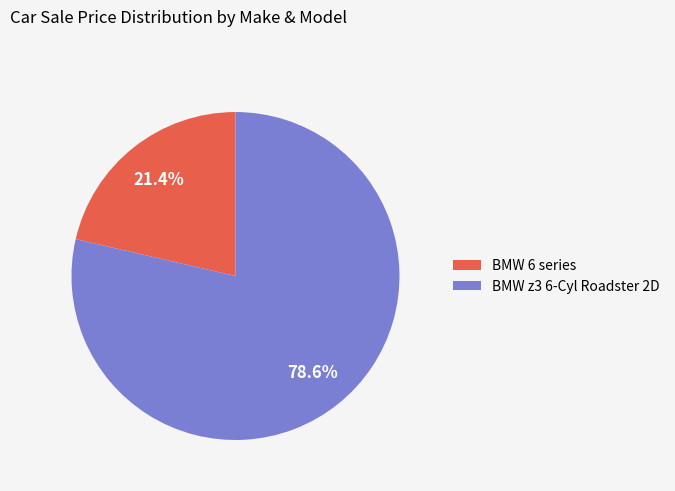

What is the total percentage of BMW 6 series and BMW z3 6-Cyl Roadster 2D?

100.0%